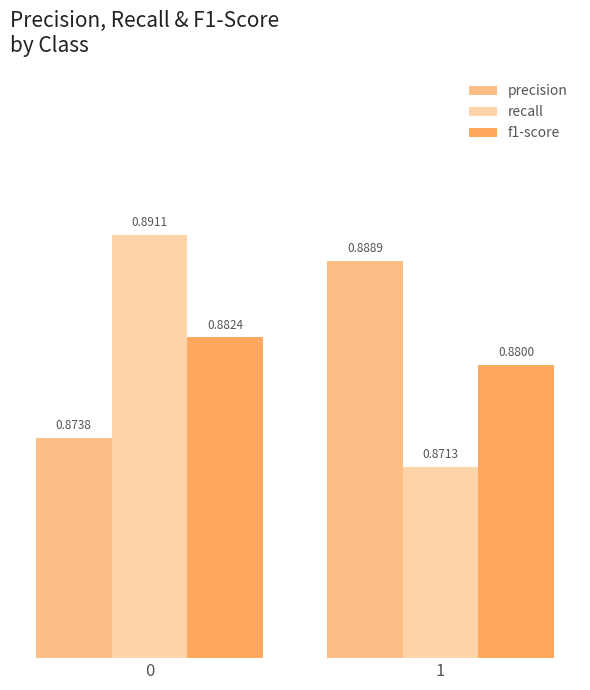

What is the total value across all series at 0?

2.6